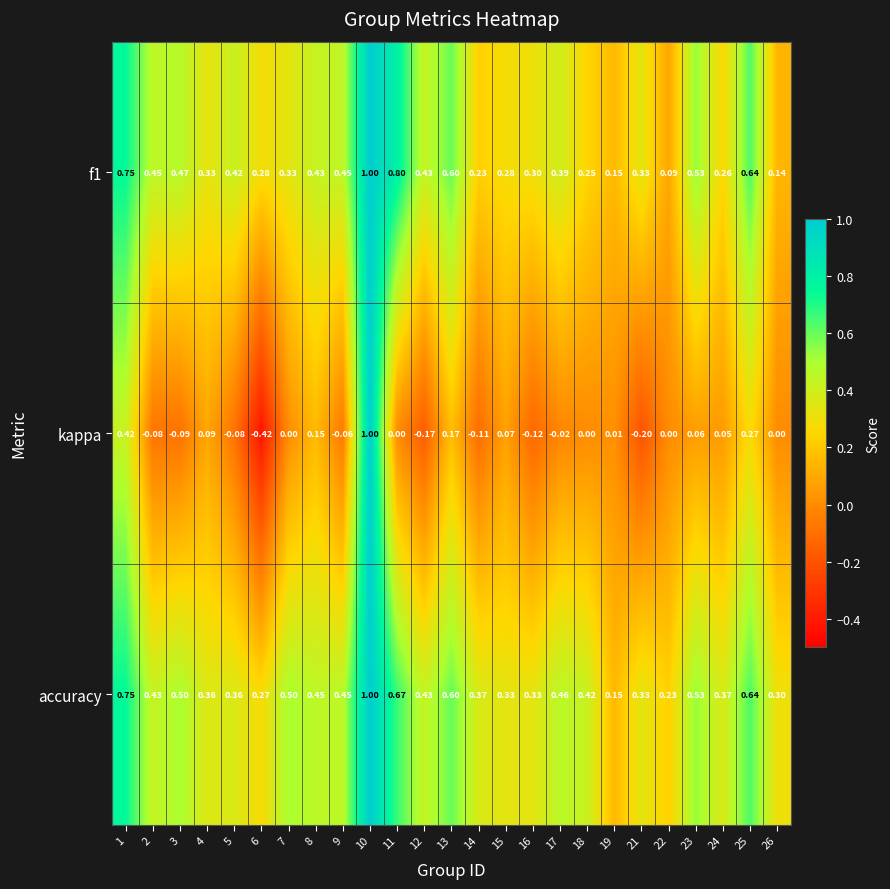

Which series changed the most between 12 and 23?

kappa